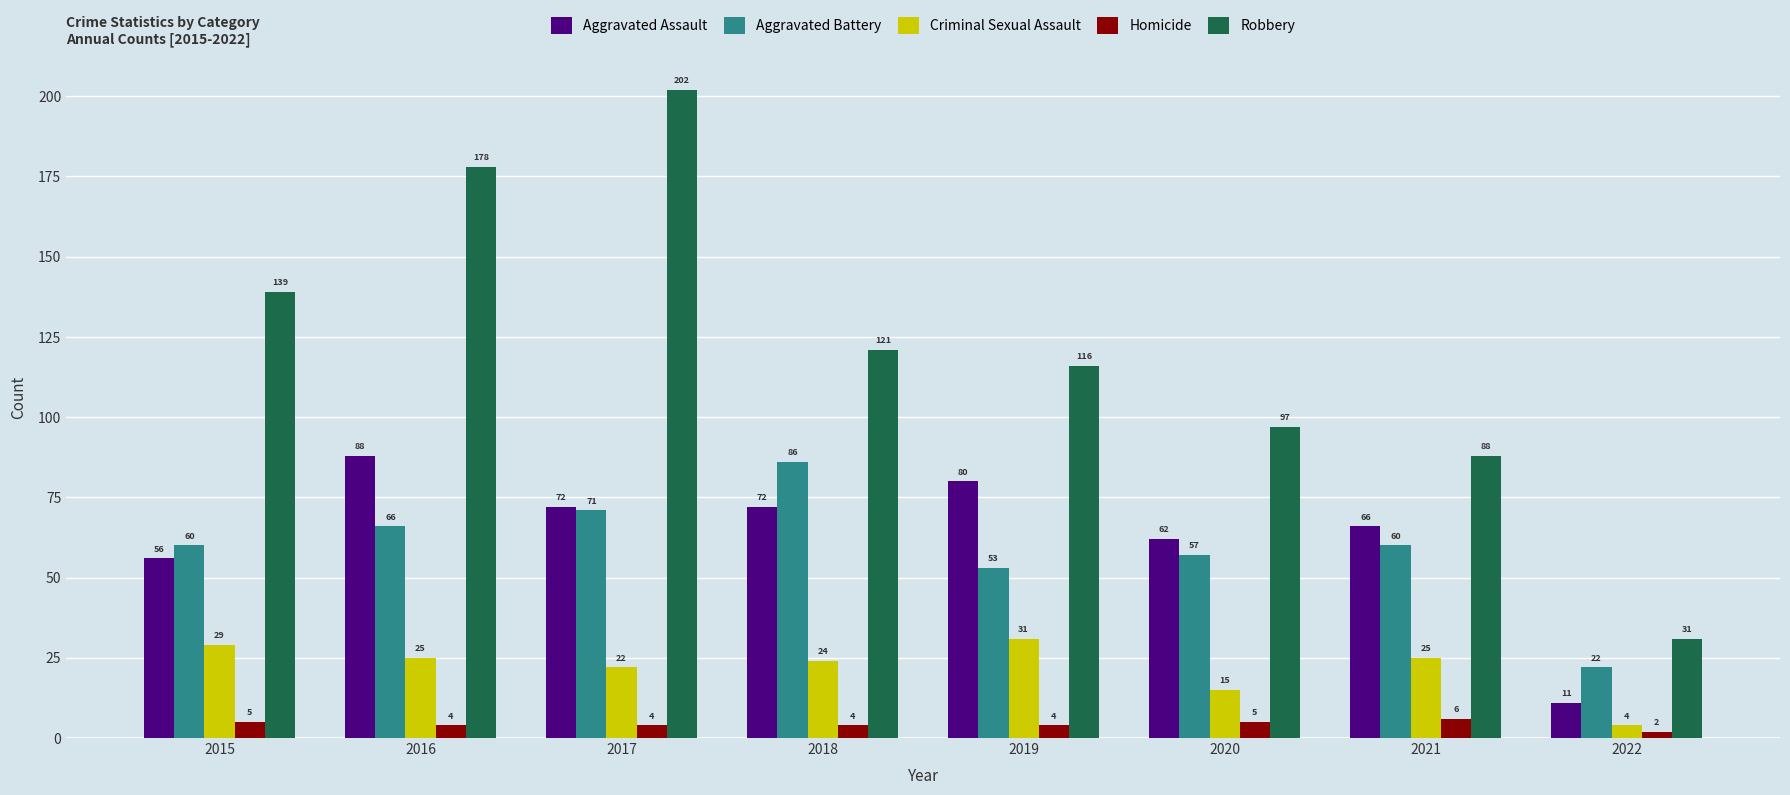

What is the average value of the Aggravated Battery series?

59